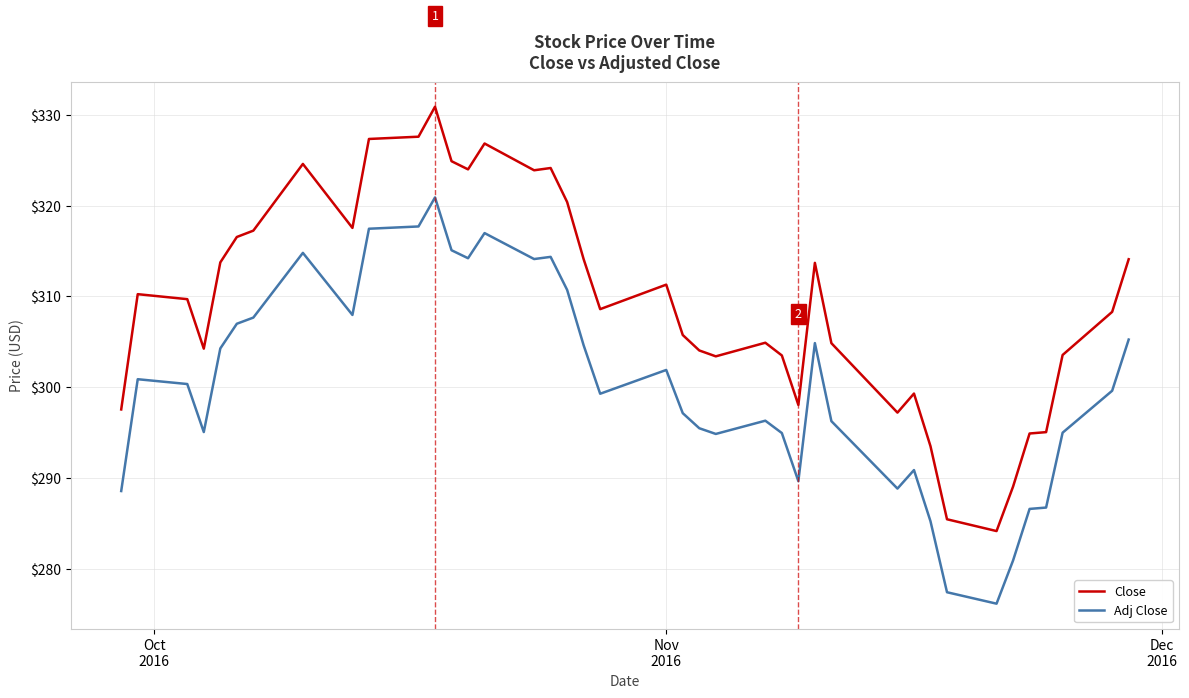

Which series has the largest range (max minus min)?

Close